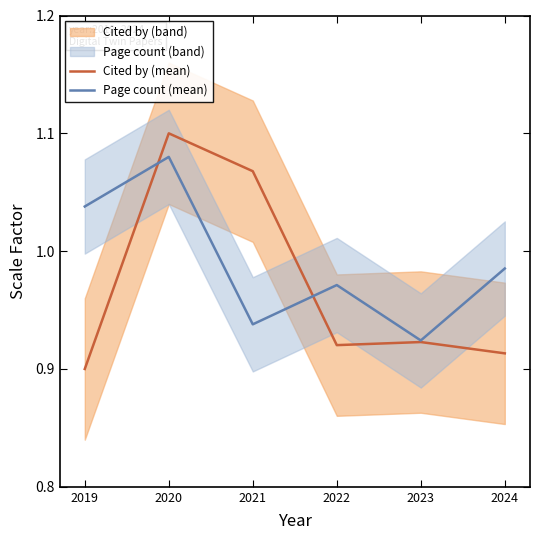

What is the value of the Cited by (mean) point at the 6th from the left?

0.9